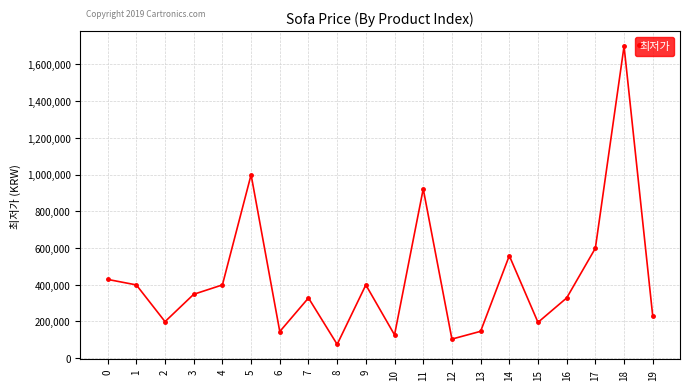

What is the average value?

431356